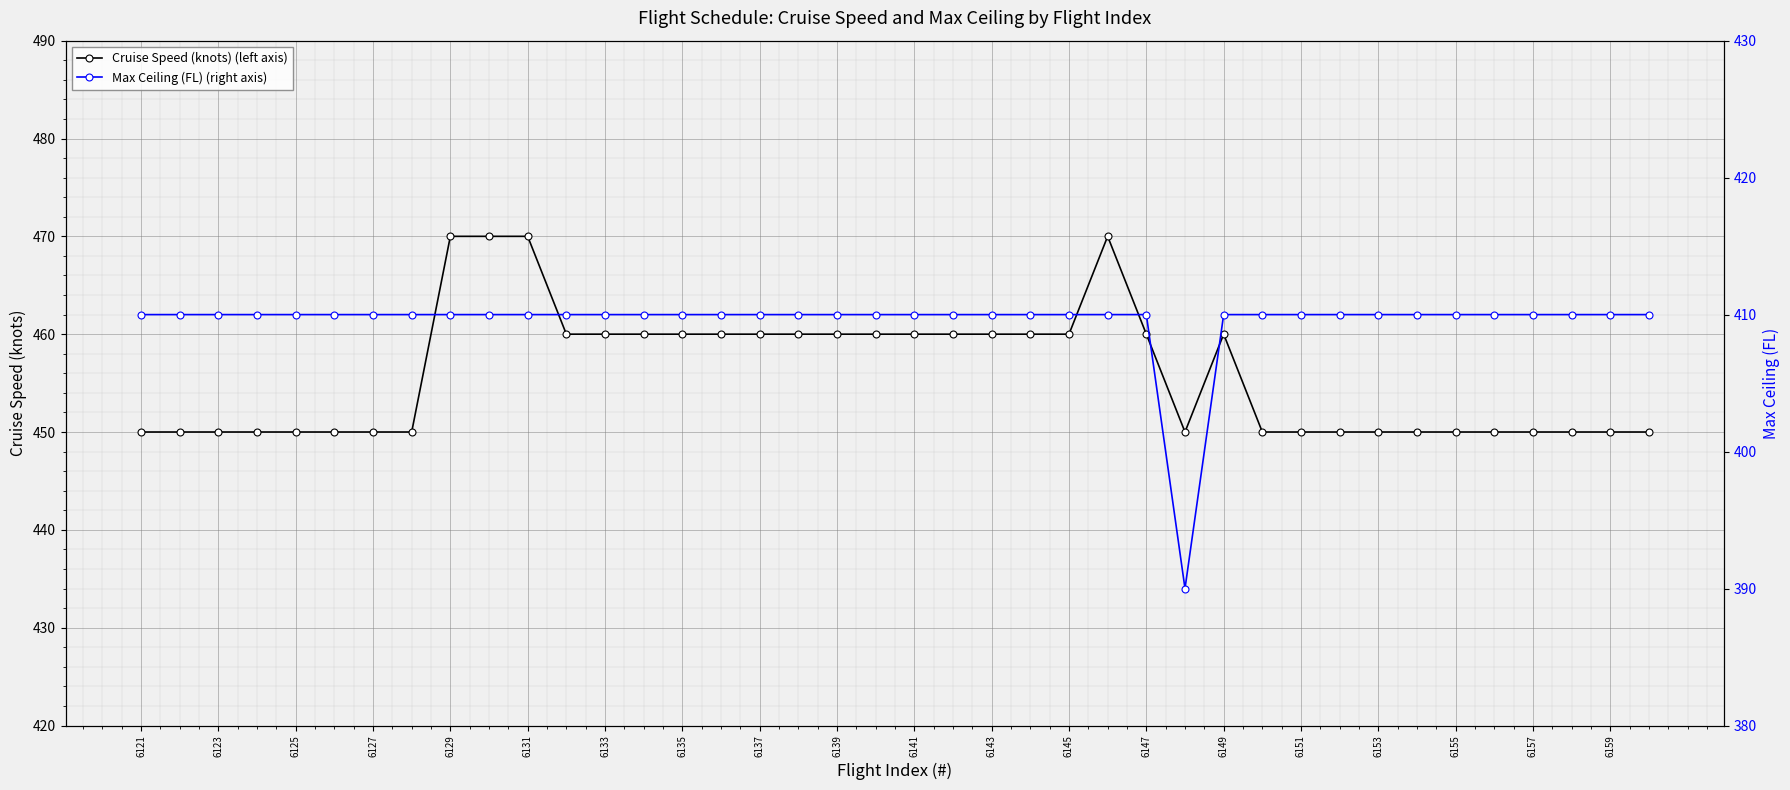

What is the minimum value for Cruise Speed (knots) (left axis)?

450